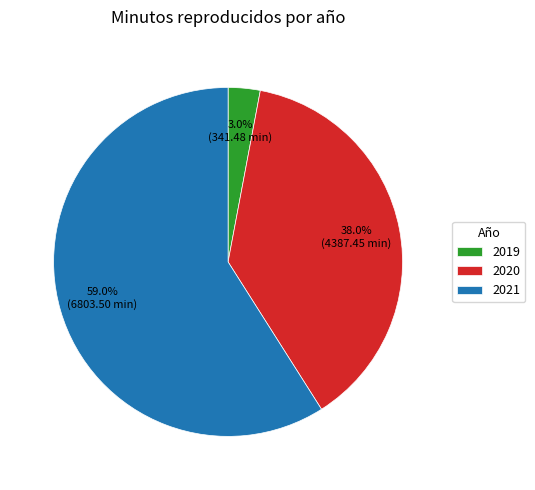

To the nearest percent, what is the difference between the largest and smallest slice percentages?

56%